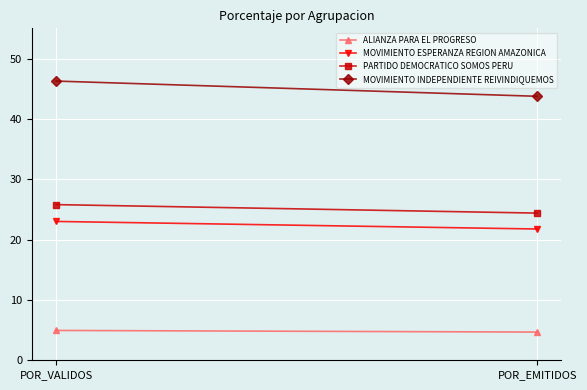

What is the total value across all series at POR_VALIDOS?

100.0